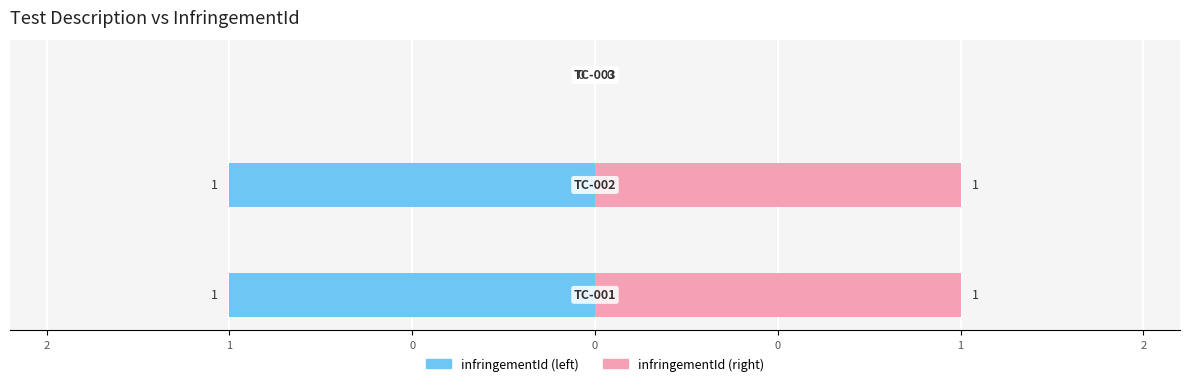

The value of infringementId (left) at 1 is -1. True or false?

False